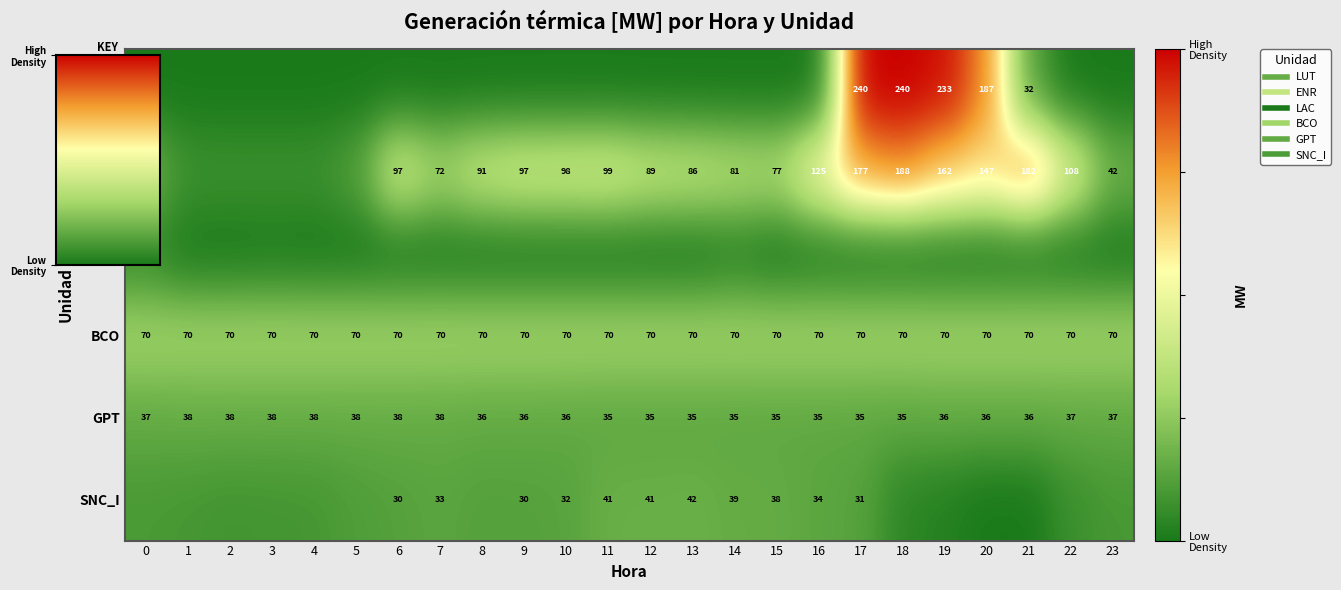

At 17, list the series in order from largest to smallest.

LUT, ENR, BCO, GPT, SNC_I, LAC